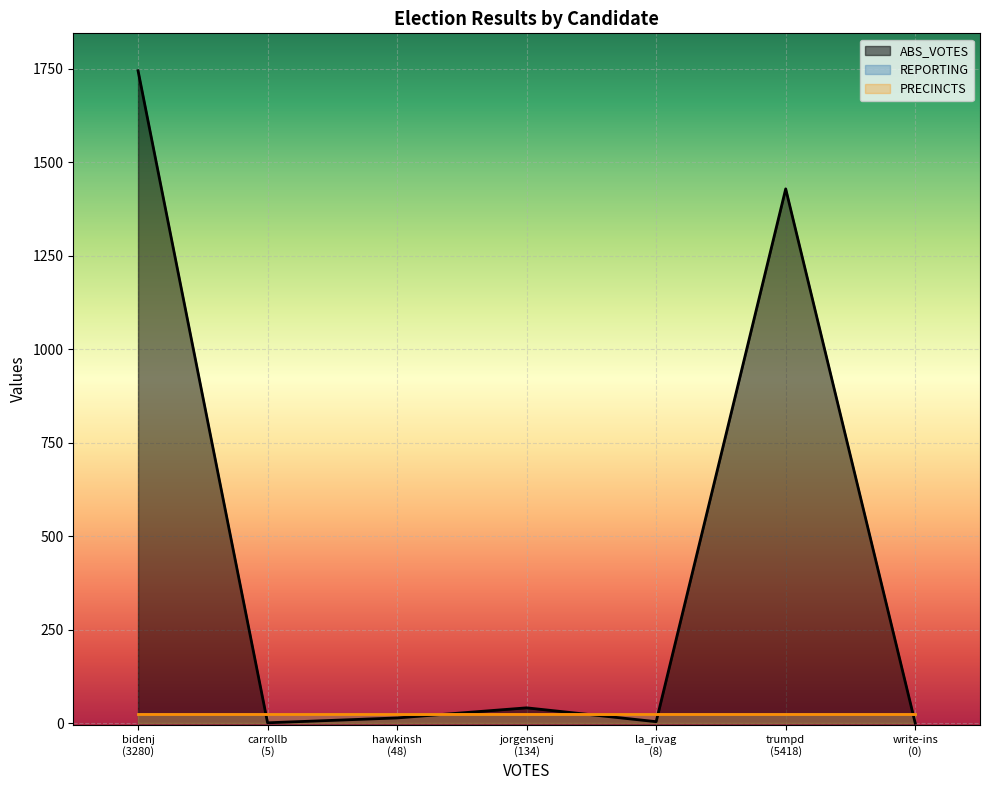

Rank the series by their maximum value, from lowest to highest.

REPORTING, PRECINCTS, ABS_VOTES